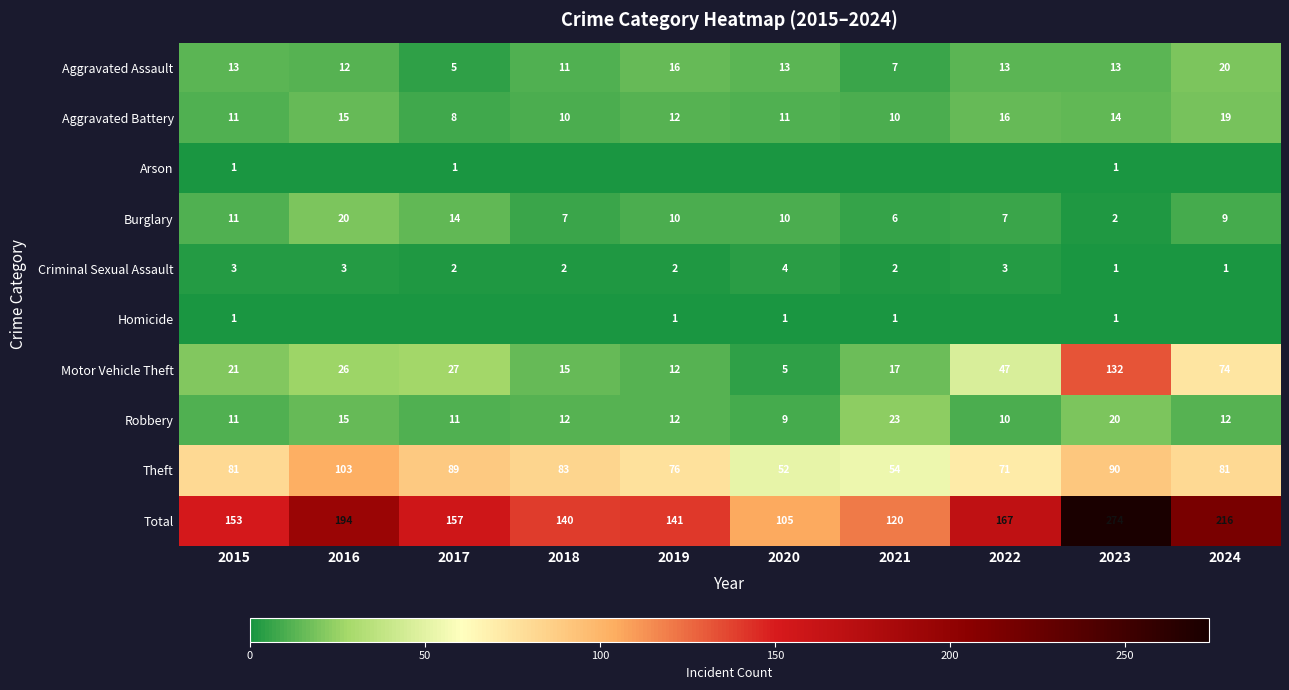

Which has a higher value, 2019 or 2017?

2019